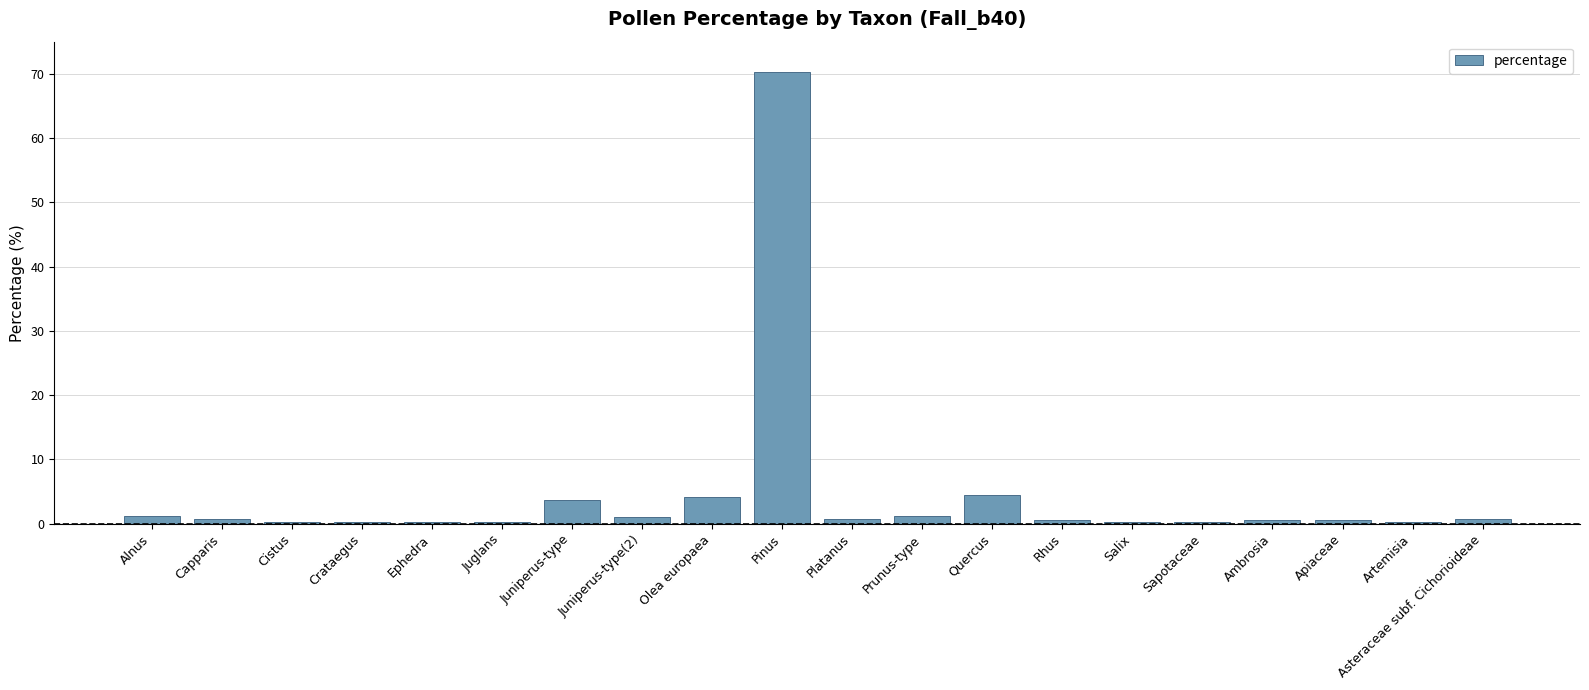

What is the maximum value shown in the chart?

70.2